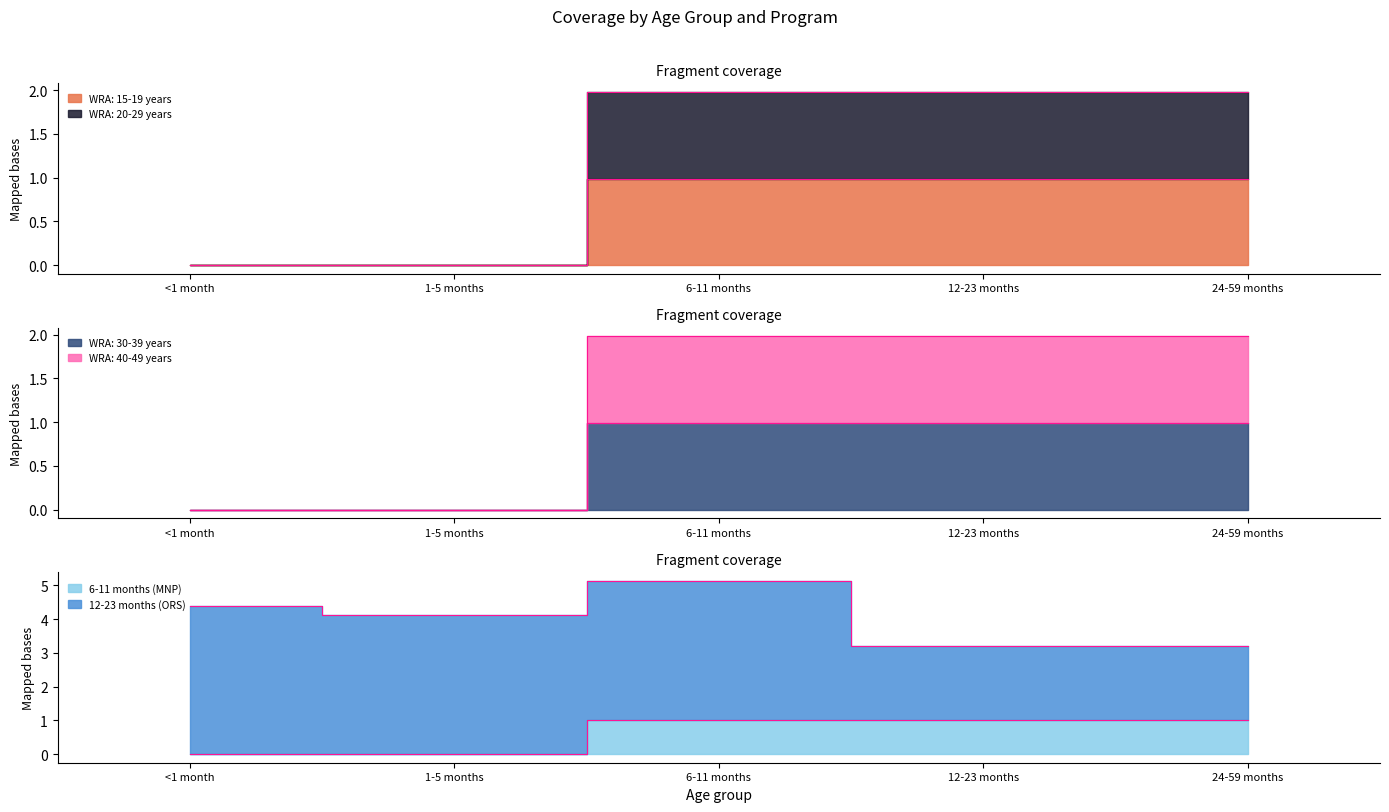

What position from the right is 6-11 months?

3